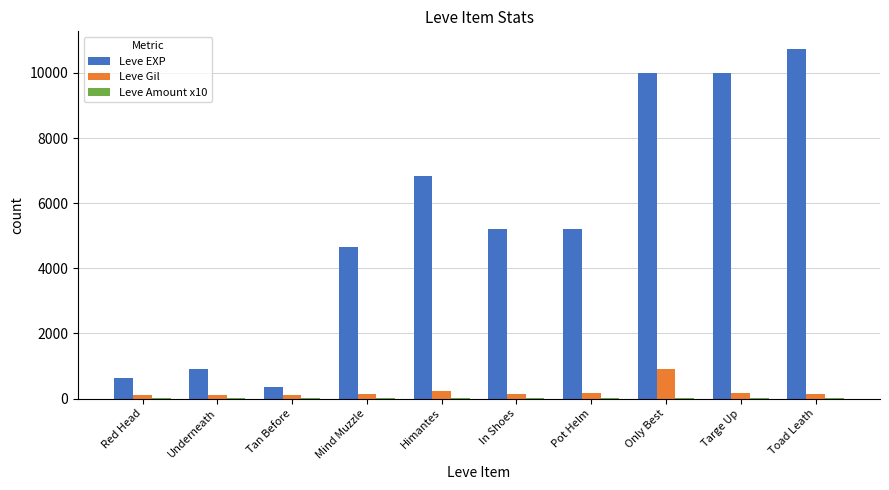

What is the greatest value displayed?

10740